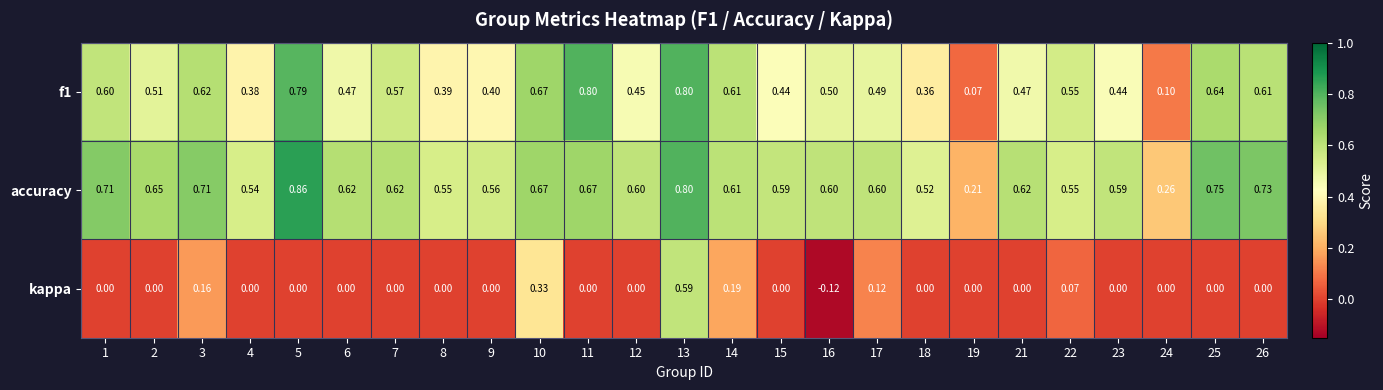

Is the value of f1 at 19 greater than the value of kappa at 16?

Yes